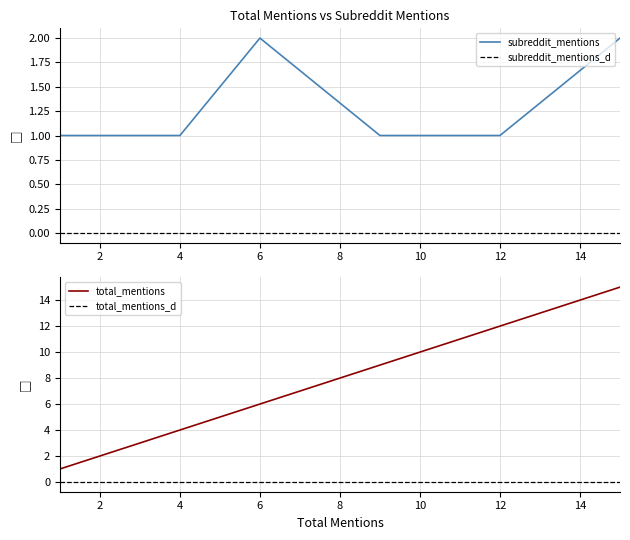

The total_mentions series shows 10 at 6. True or false?

False